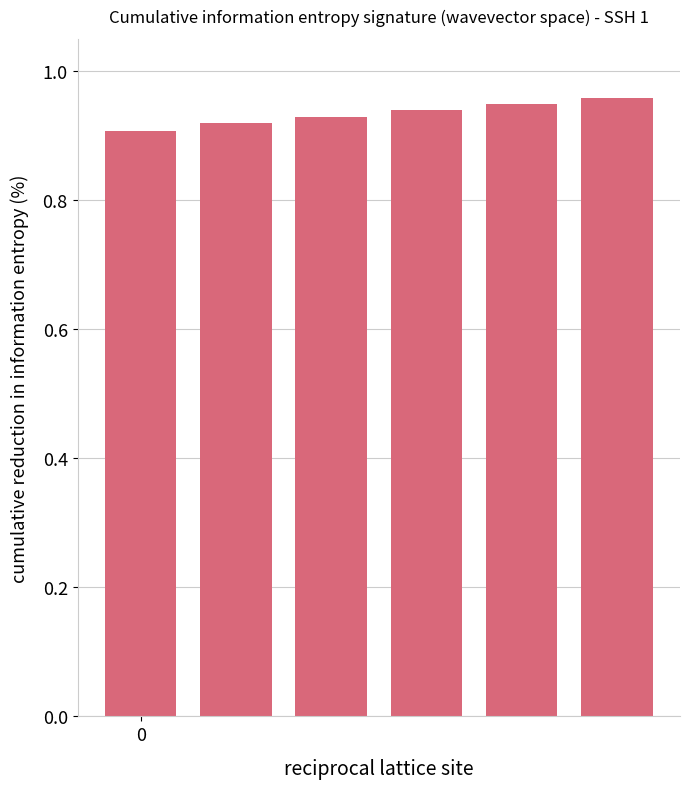

Count the values in the range 0 to 1.

6